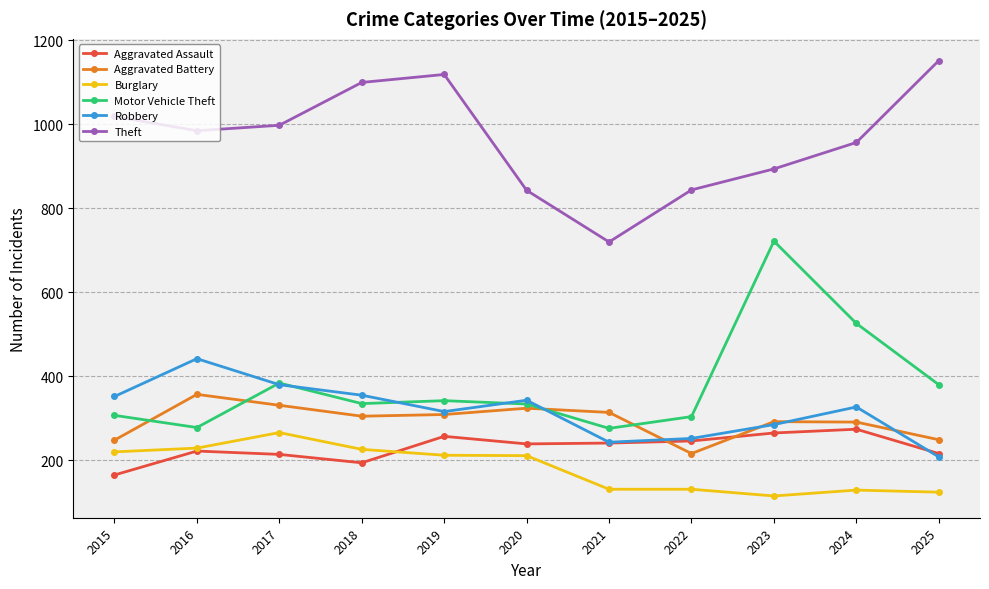

What is the value of the Robbery point at the 8th from the left?

252